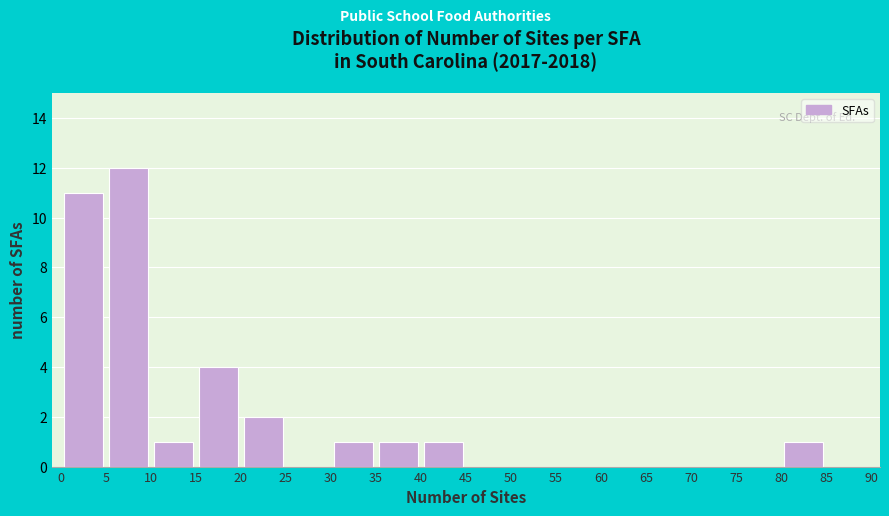

Which range on the x-axis has the tallest bar?

5 to 10